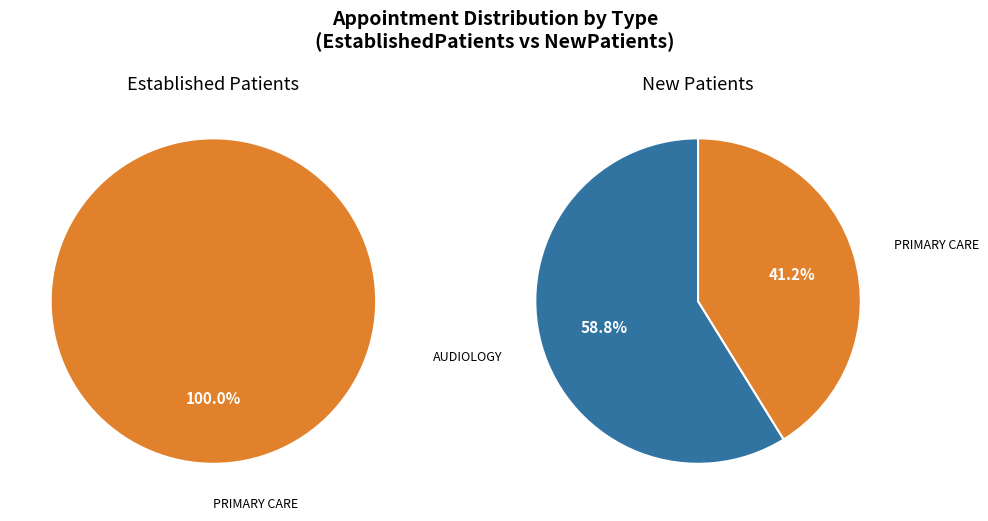

True or false: AUDIOLOGY accounts for 73% of the total.

False